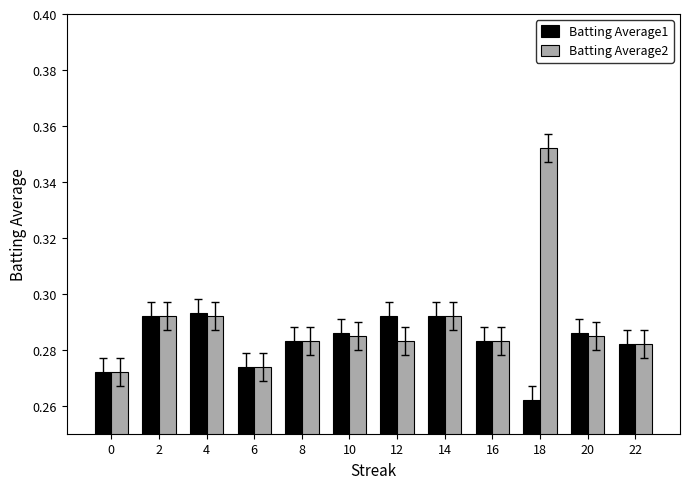

List the series in order of their overall mean, lowest first.

Batting Average1, Batting Average2